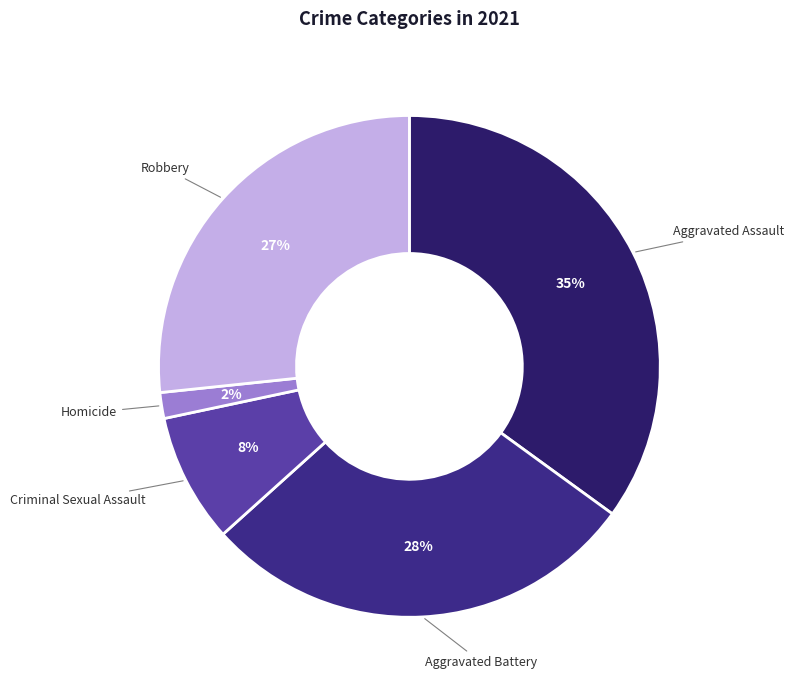

To the nearest percent, what percentage of the pie is Homicide?

2%